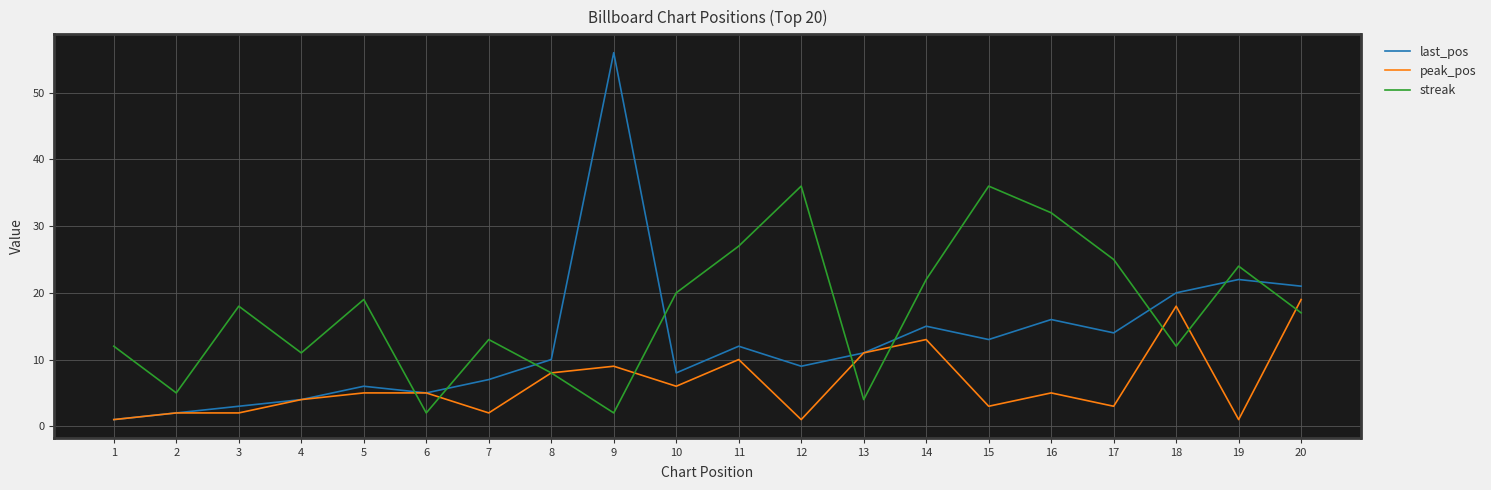

At which category does last_pos reach its first local peak?

5